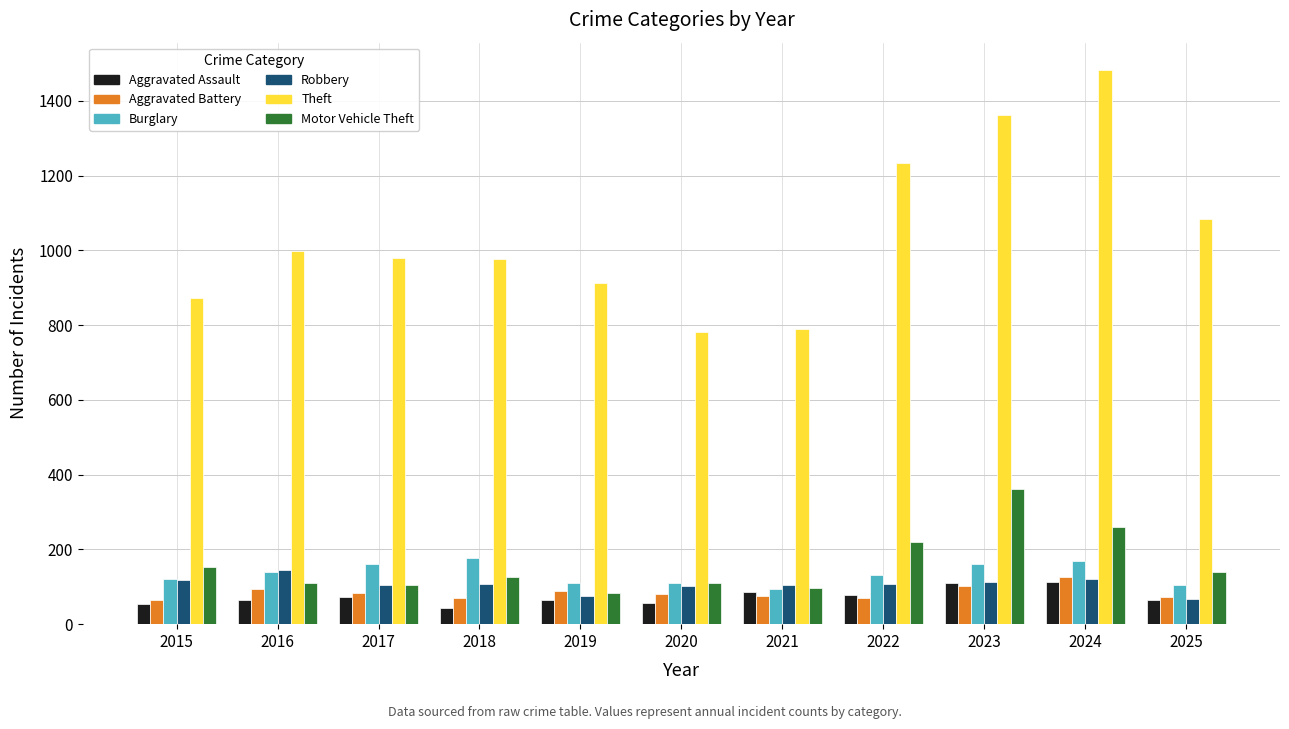

What is the sum of all Theft values?

11480